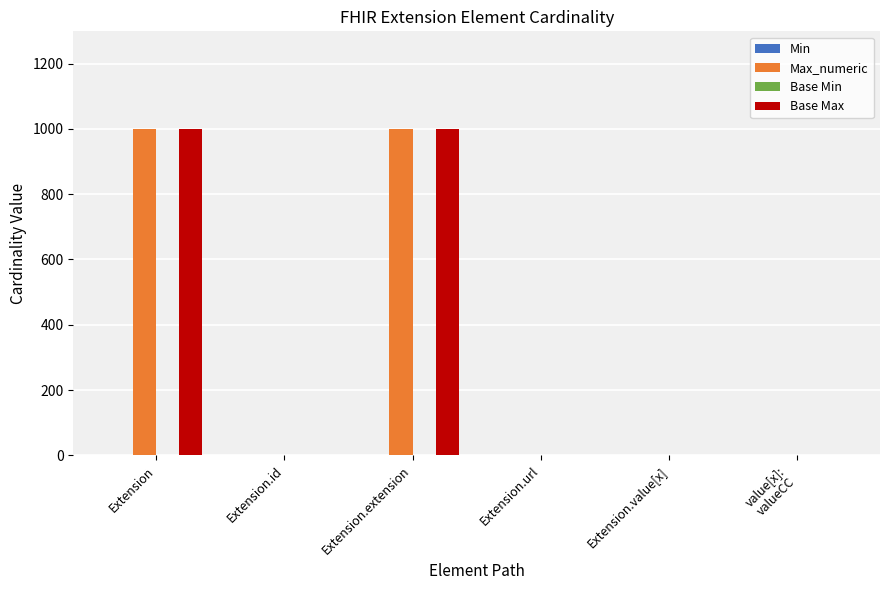

What is the total value across all series at Extension?

1998